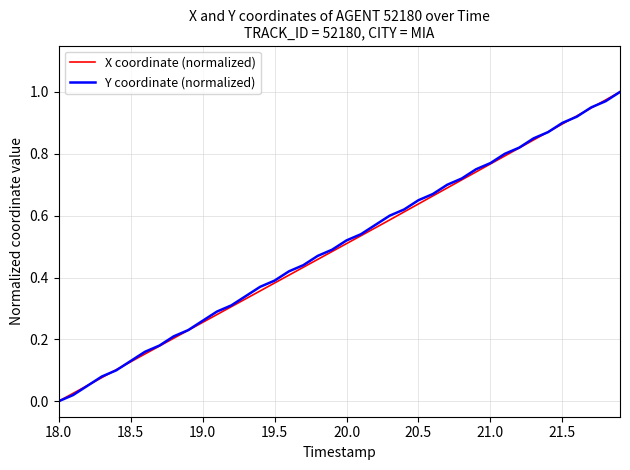

At how many categories does at least one series exceed 0?

39